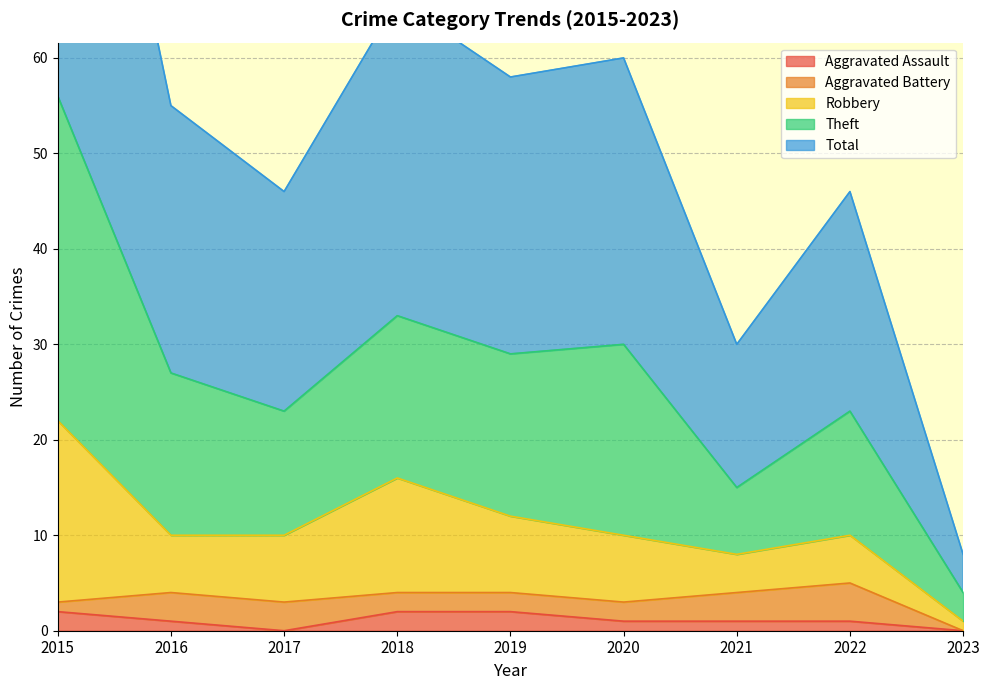

Is it true that Aggravated Assault equals 2 at 2015?

True